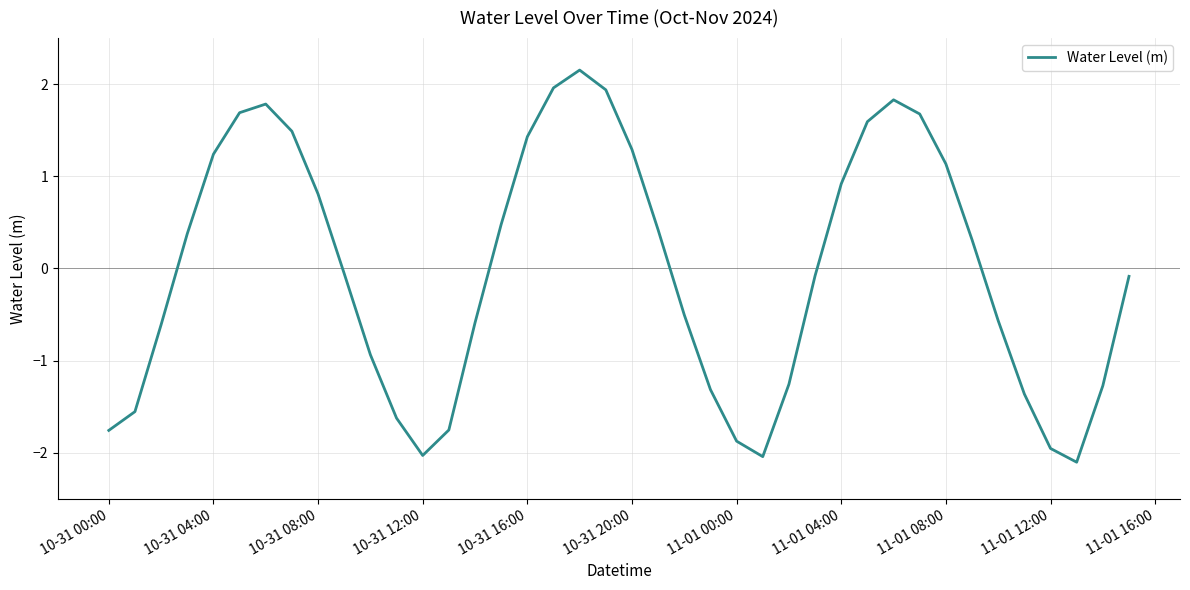

What is the sum of all values?

-0.8